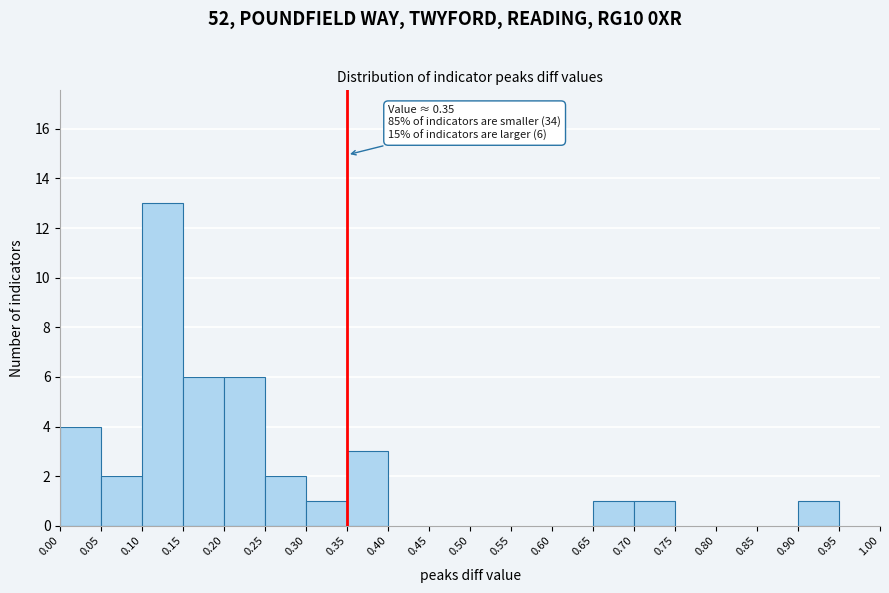

Over which range of the x-axis is the bar tallest?

0.10 to 0.15